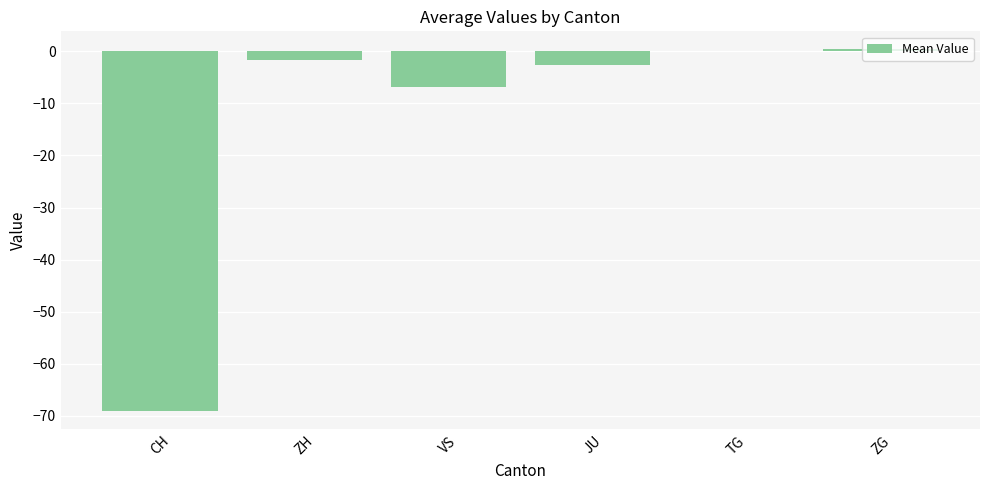

What is the change in value from JU to ZG?

+2.9